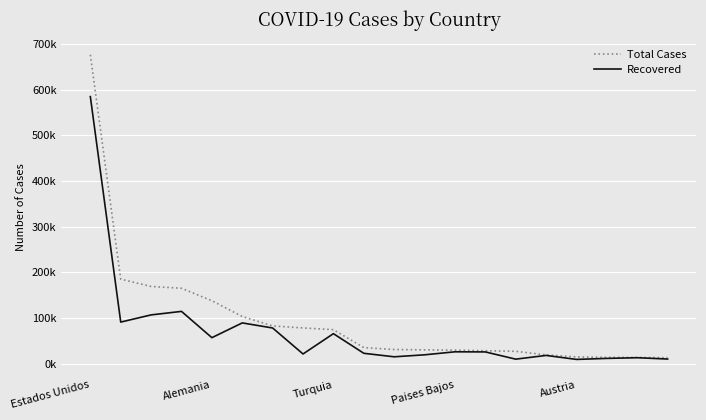

What is the difference between the second highest and second lowest values in the Recovered series?

104744